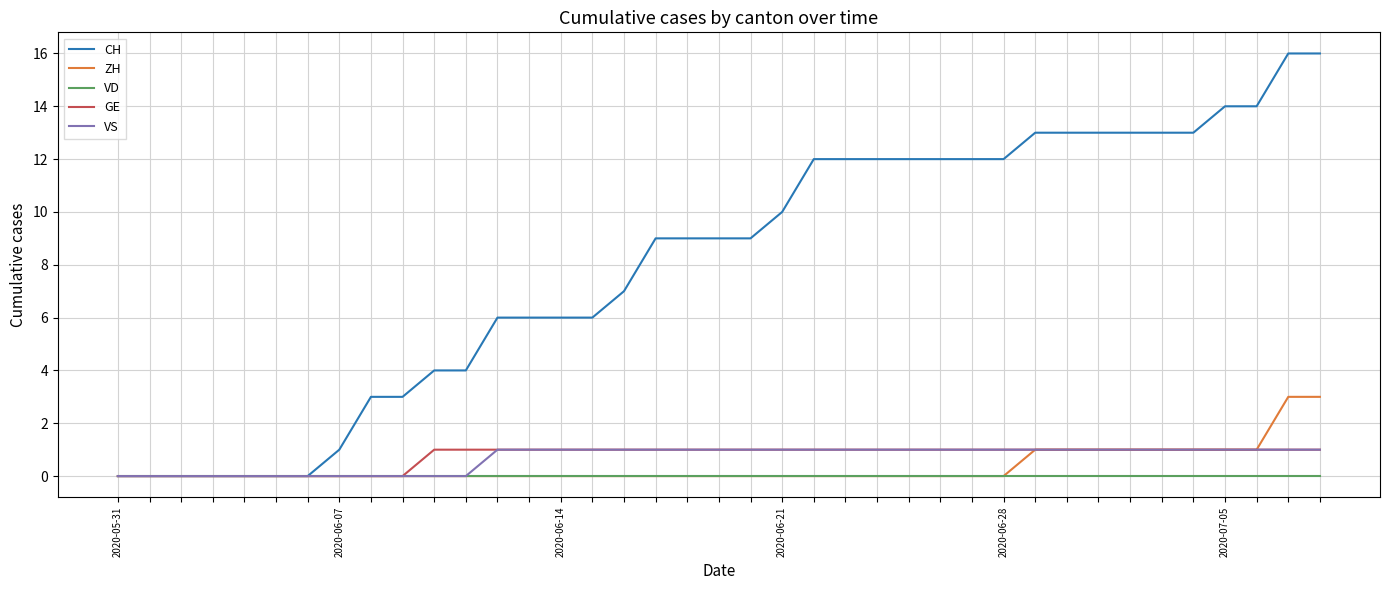

Which series has the widest spread of values?

CH